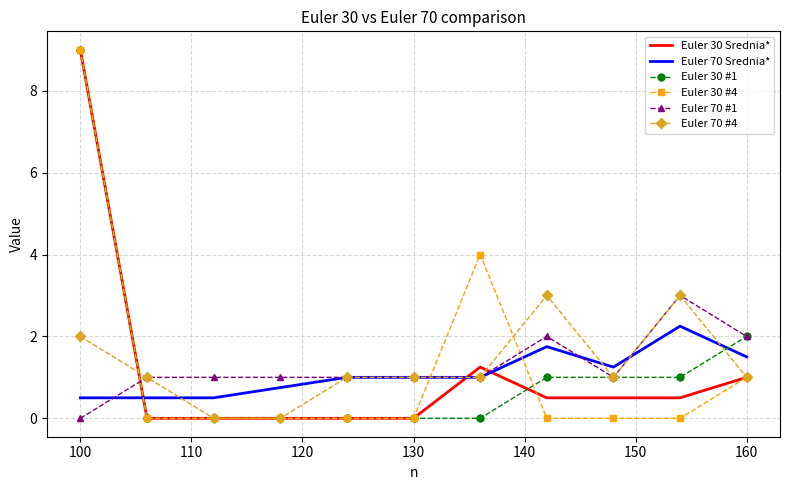

Which series ends up on top after the final intersection of Euler 30 Srednia* and Euler 70 #1?

Euler 70 #1